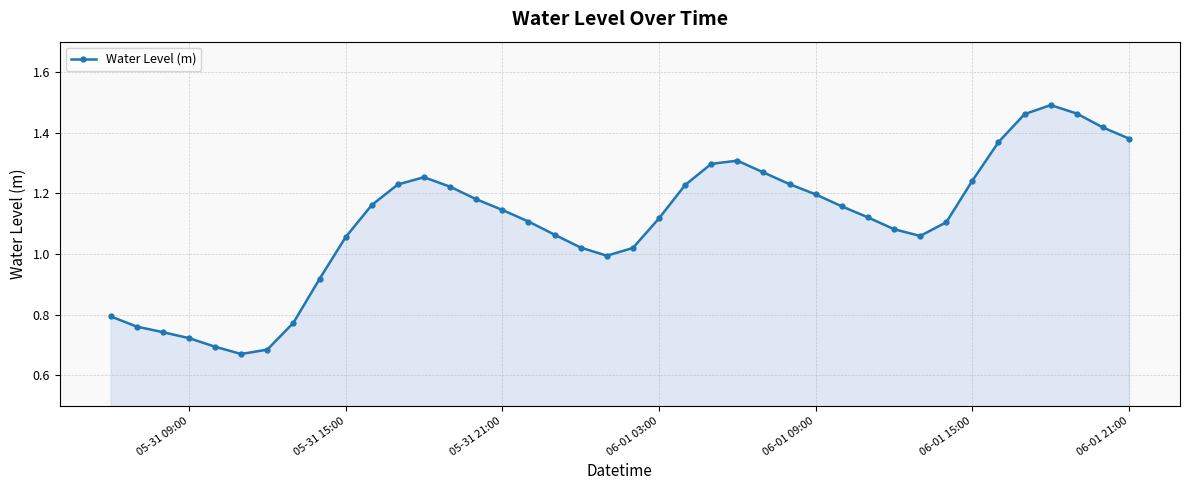

What is the sum of all values?

44.2